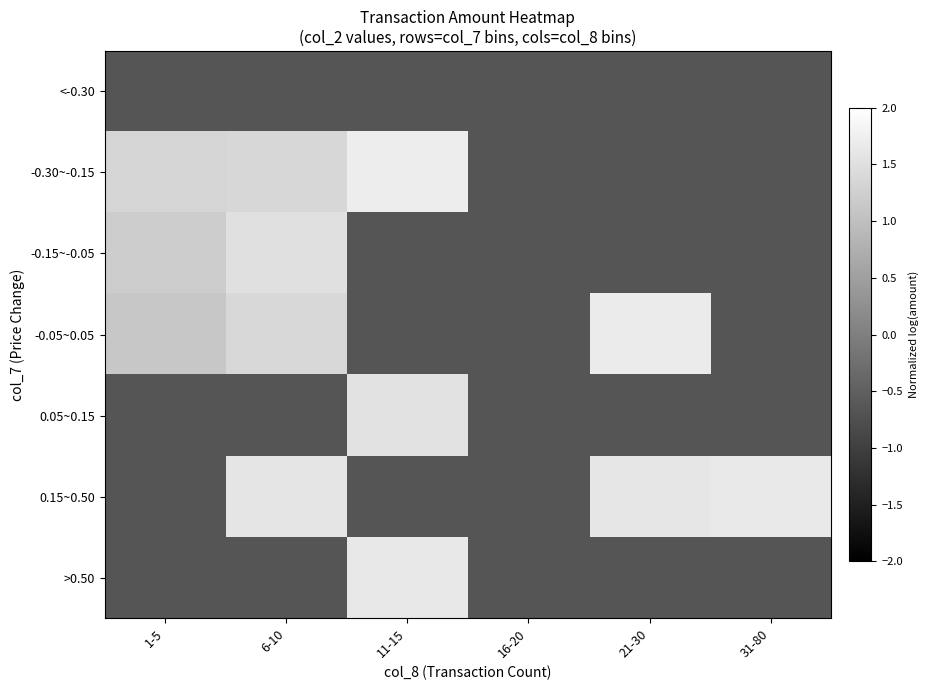

At 21-30, list the series in order from largest to smallest.

-0.05~0.05, 0.15~0.50, <-0.30, -0.30~-0.15, -0.15~-0.05, 0.05~0.15, >0.50